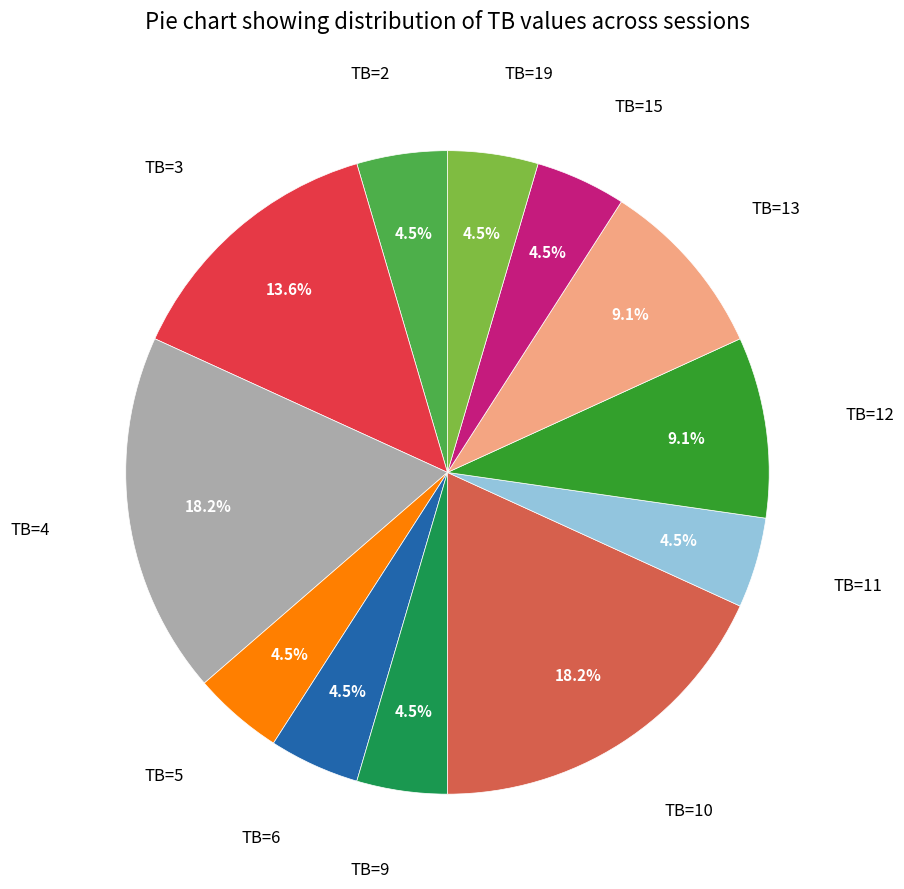

Which has a higher value, TB=5 or TB=4?

TB=4